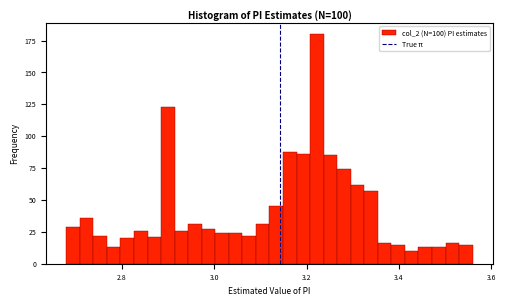

Around what value on the x-axis is the tallest bar? Give the approximate position of its centre, as read against the axis.

3.22